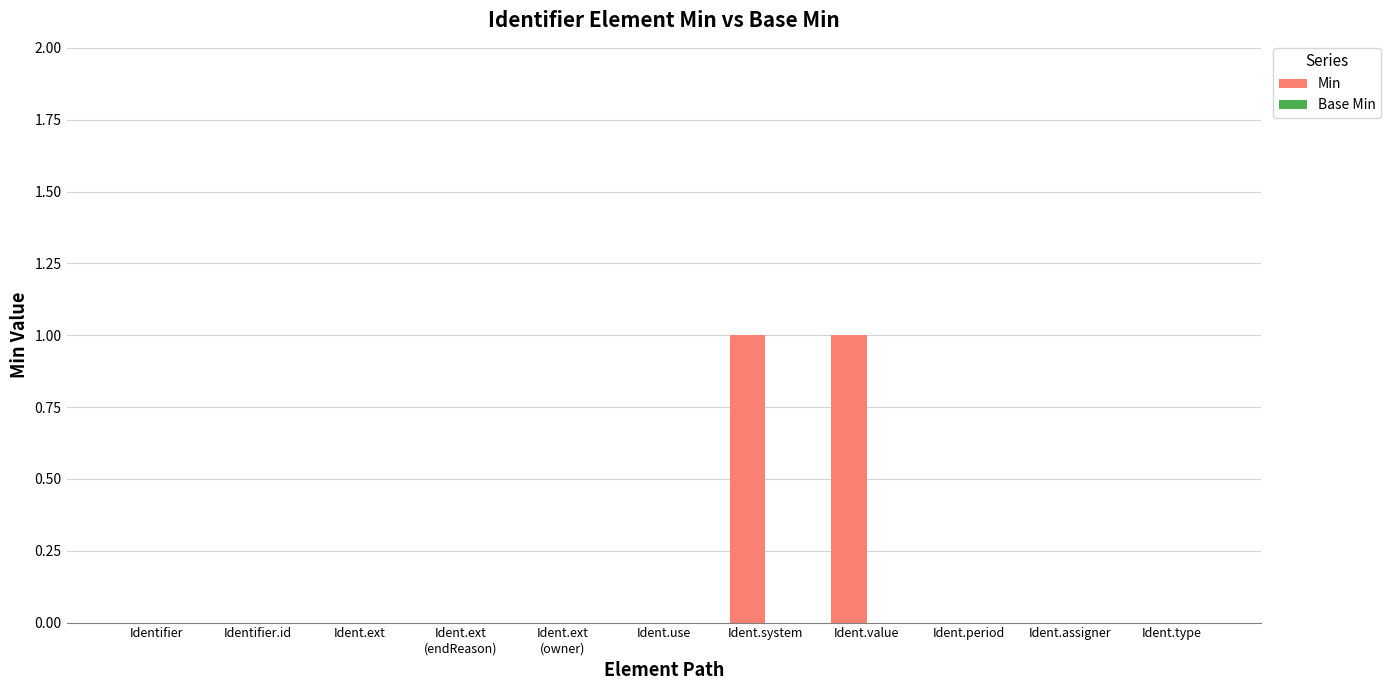

True or false: the data shows 0 at Ident.assigner.

True